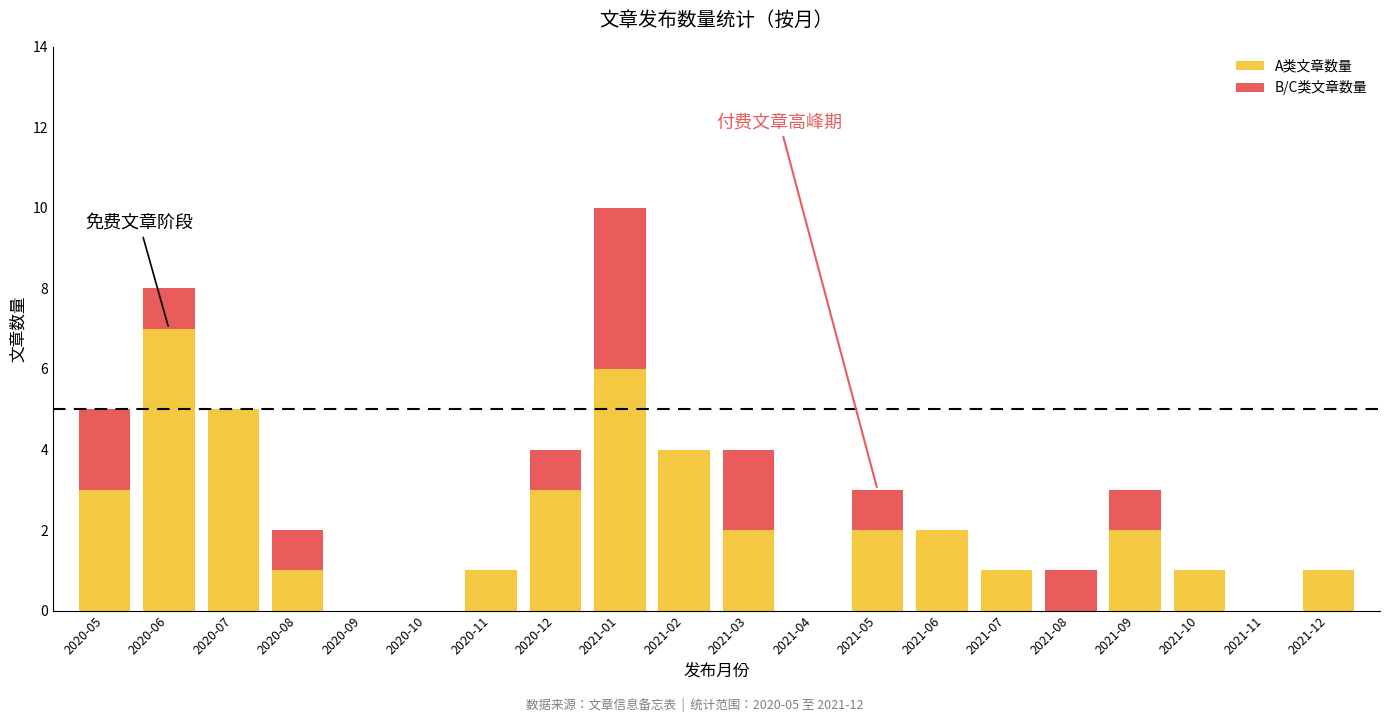

At which category is the sum across all series the highest?

2021-01